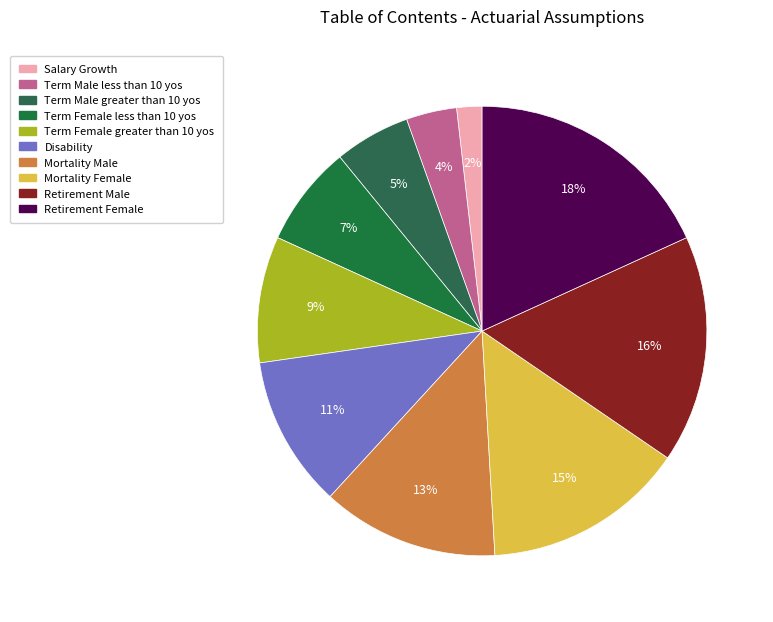

To the nearest percent, what is the difference between the largest and smallest slice percentages?

16%